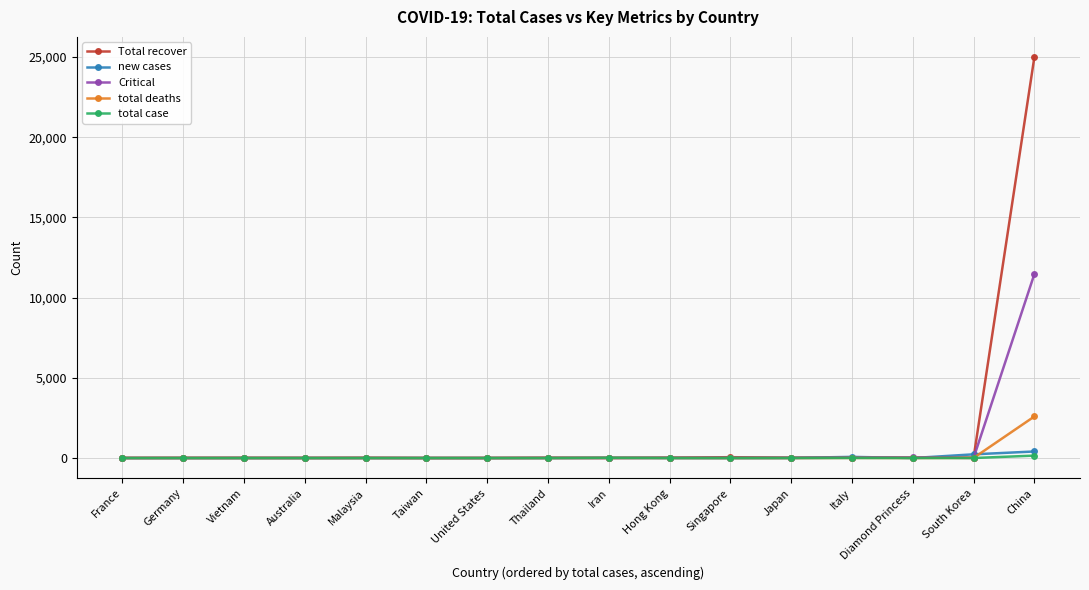

At how many categories does at least one series exceed 18878?

1